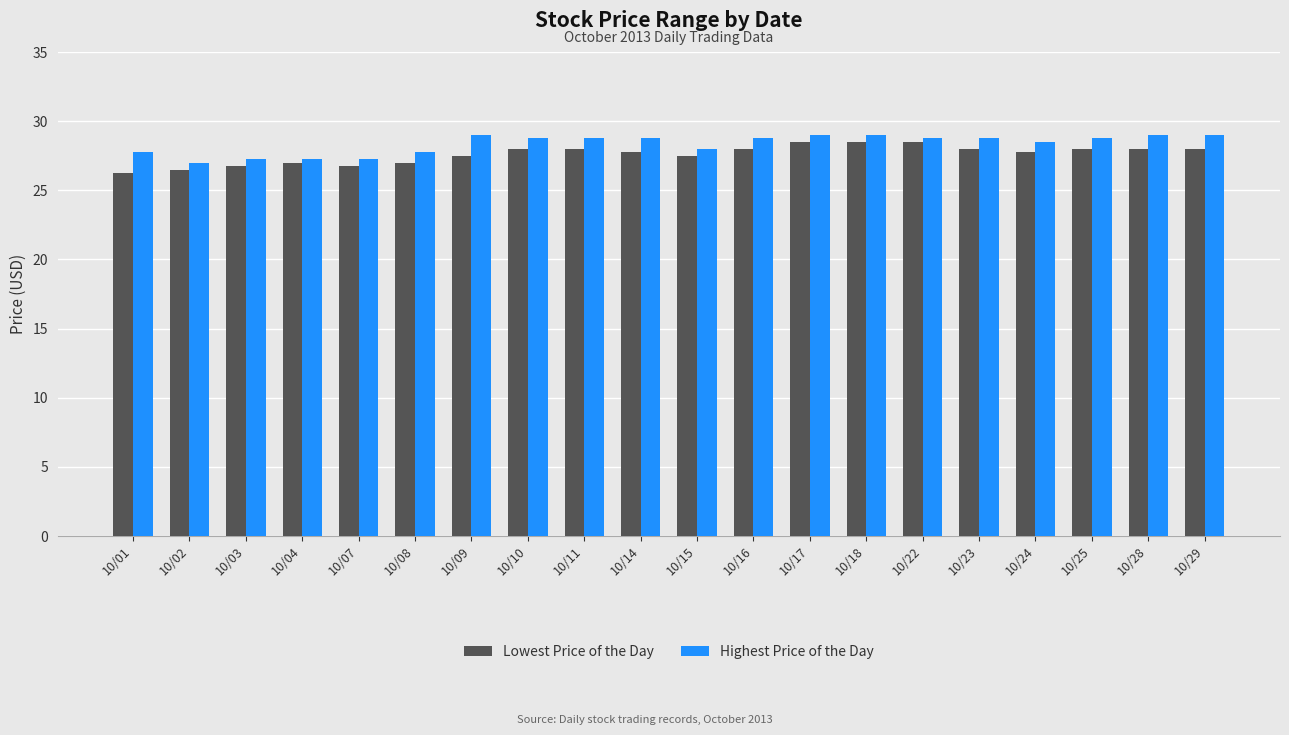

True or false: Lowest Price of the Day has a value of 35.5 at 10/08.

False